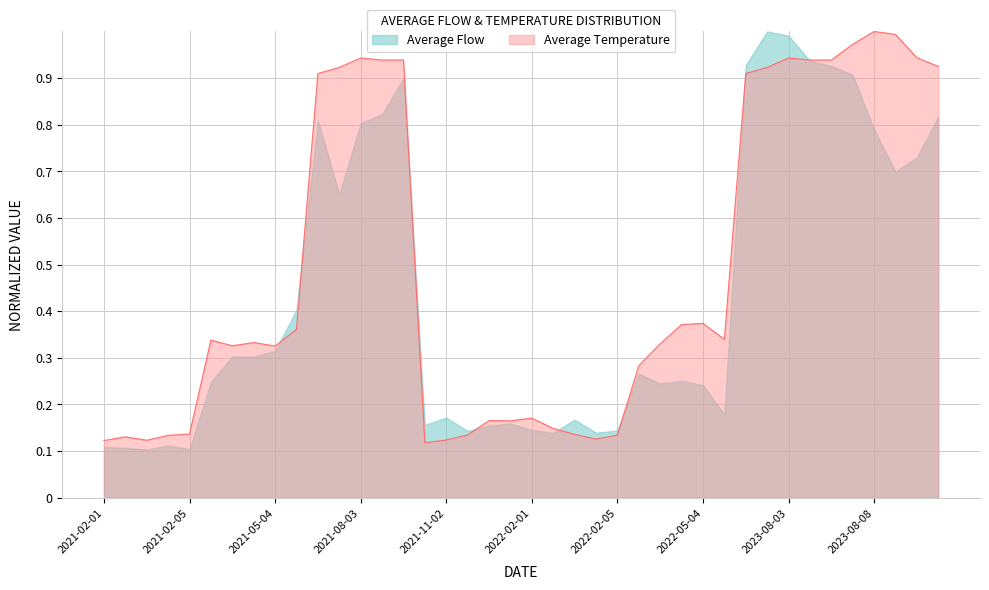

Reading left to right, what are all the values shown in this chart?

0.1	0.1	0.1	0.1	0.1	0.3	0.3	0.3	0.3	0.4	0.9	0.9	0.9	0.9	0.9	0.1	0.1	0.1	0.2	0.2	0.2	0.1	0.1	0.1	0.1	0.3	0.3	0.4	0.4	0.3	0.9	0.9	0.9	0.9	0.9	1.0	1.0	1.0	0.9	0.9